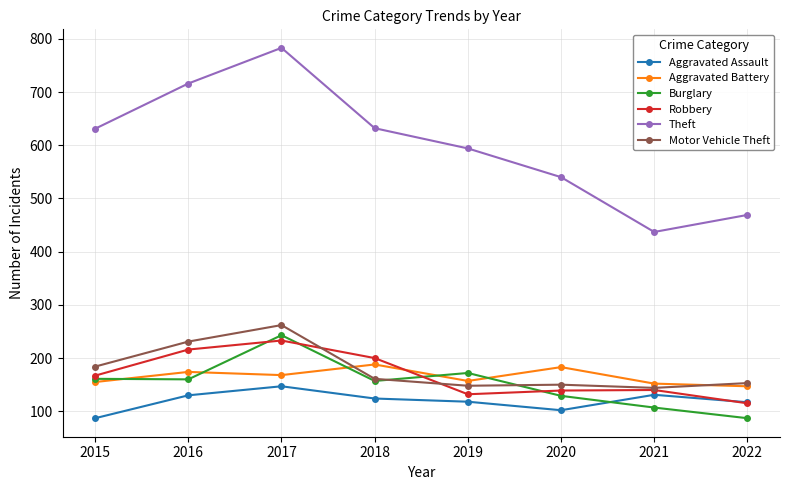

Count the number of categories in the chart.

8